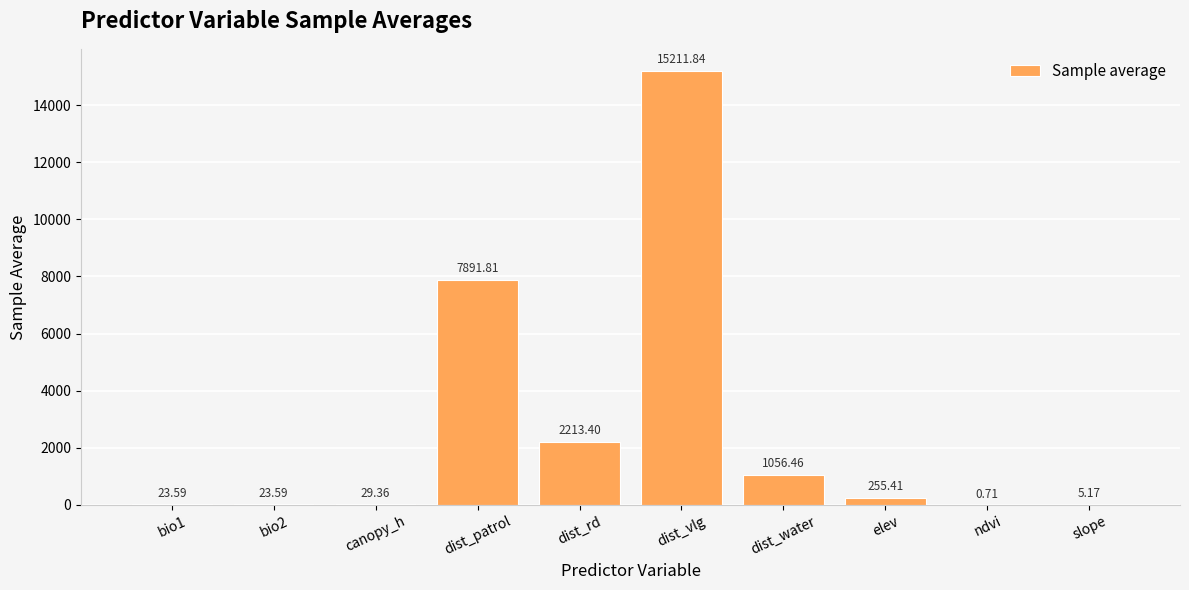

Which label corresponds to the largest value in the chart?

dist_vlg